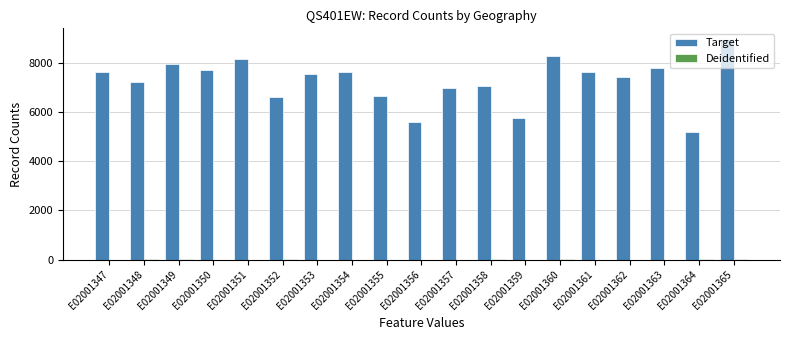

How many distinct data groups are displayed?

2